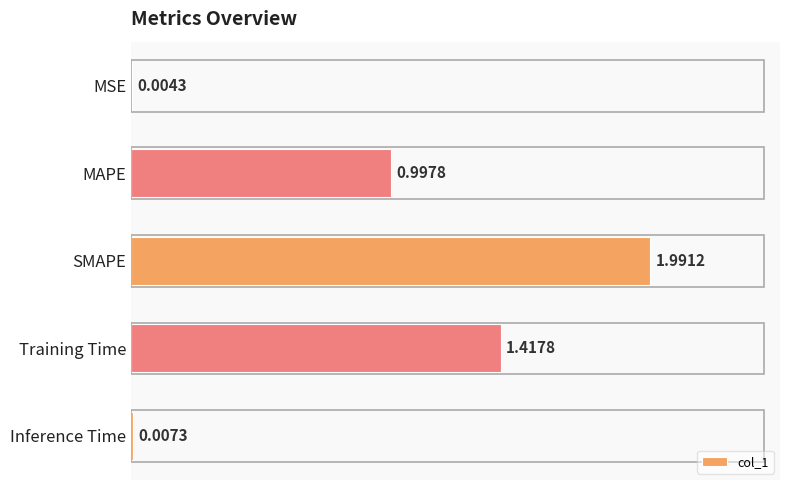

What is the greatest value displayed?

2.0